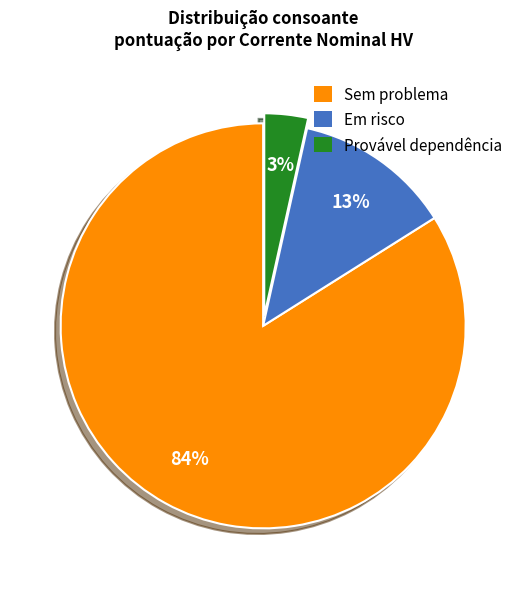

How many segments does this pie chart have?

3